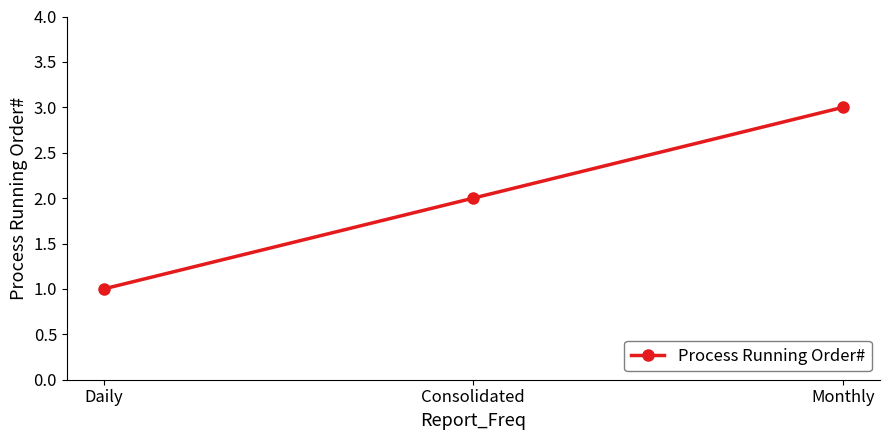

What is the change in value from Daily to Monthly?

+2